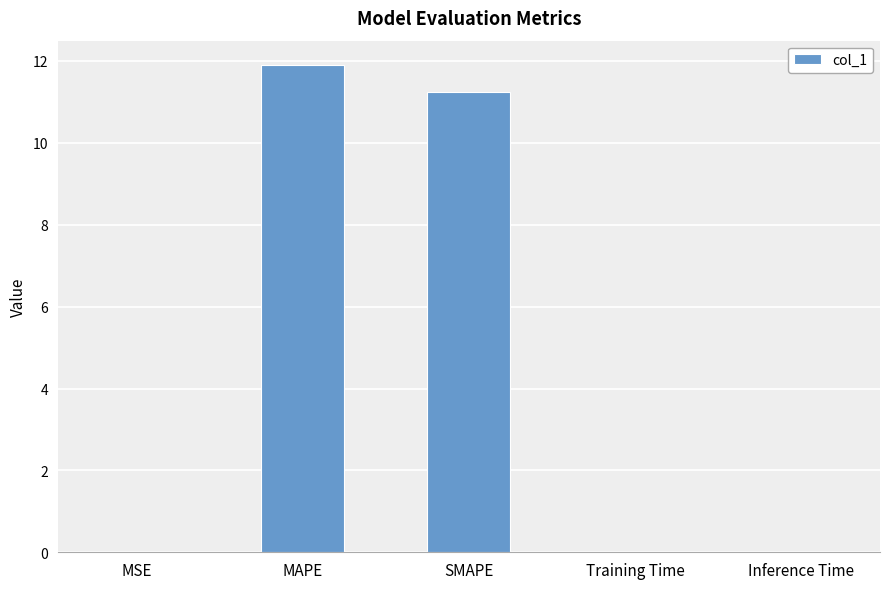

Between MSE and SMAPE, which is larger?

SMAPE